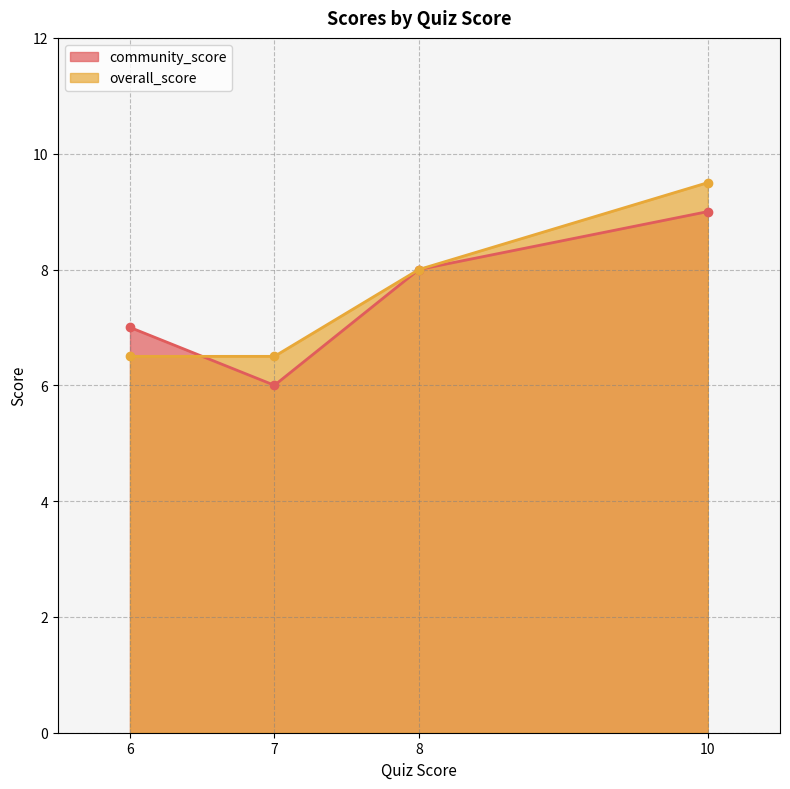

What are all the series names shown in the legend?

community_score, overall_score